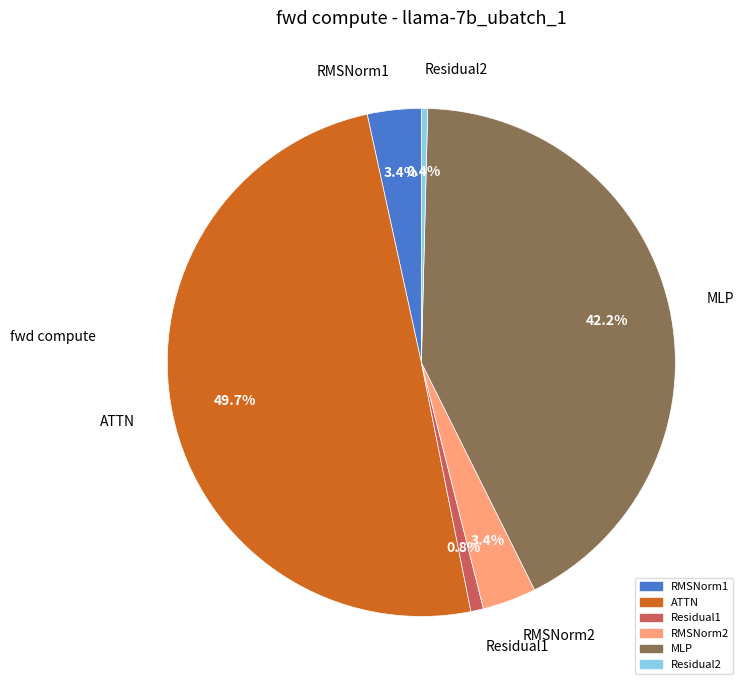

Does MLP represent more than half of the total?

No